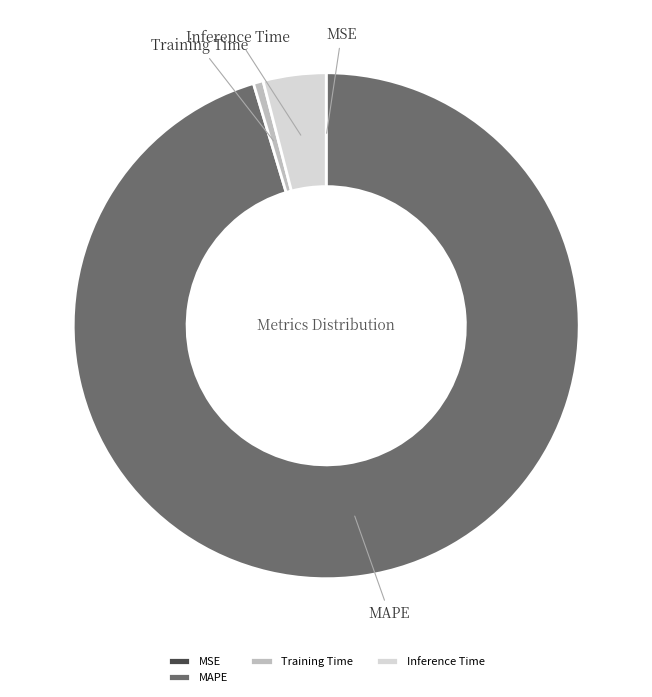

Combined, do Inference Time and Training Time account for over 50%?

No